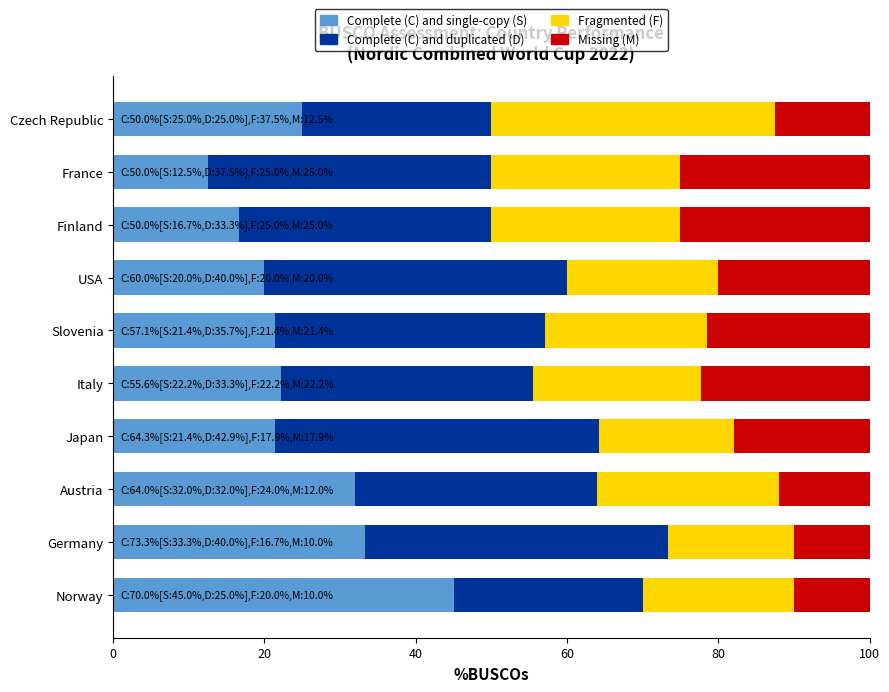

At which label is Complete (C) and single-copy (S) closest to 28?

Czech Republic